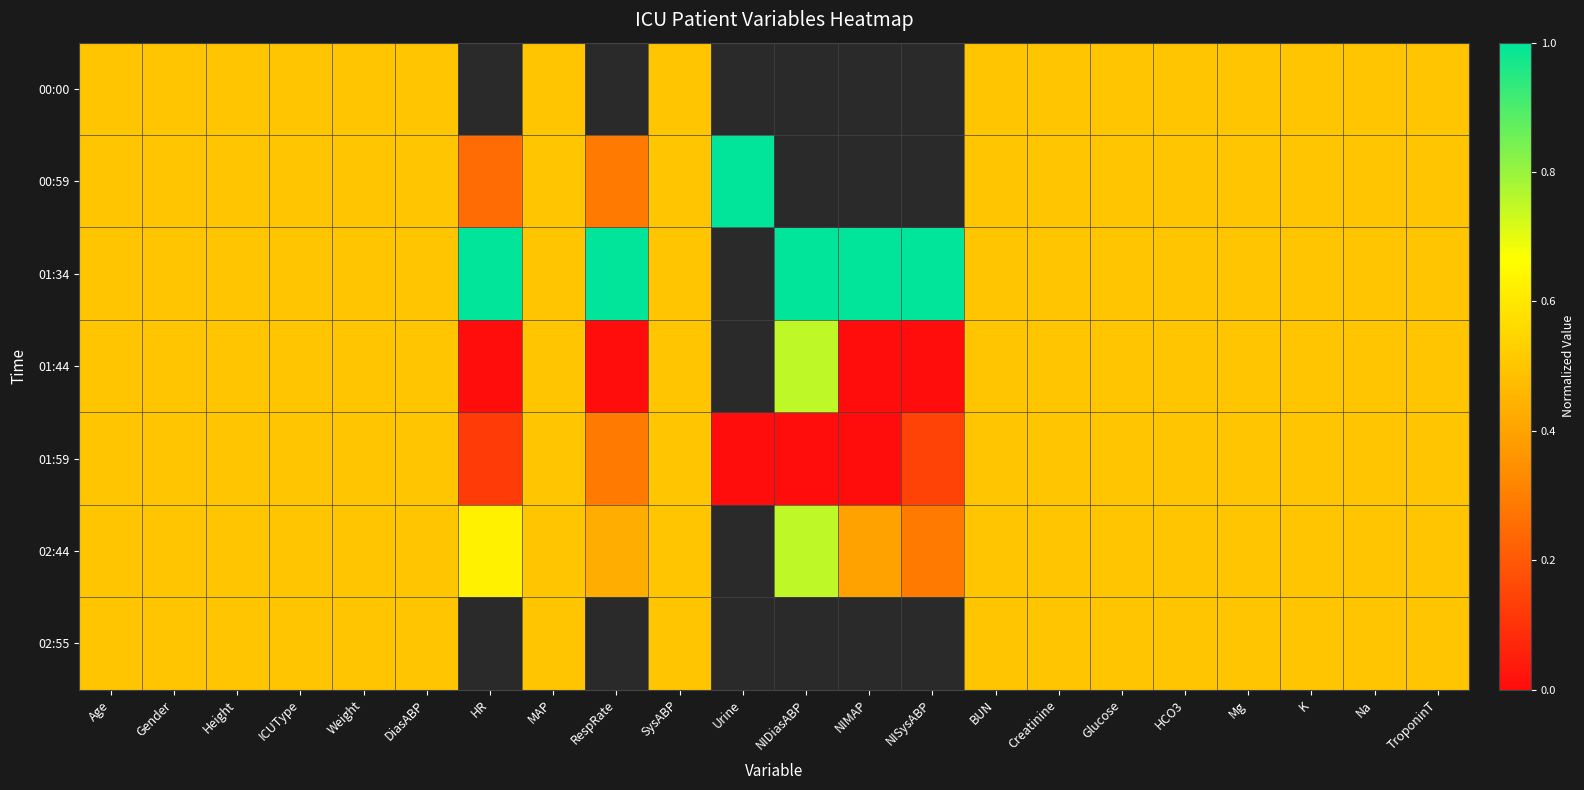

Is the value of 01:44 at Mg greater than the value of 02:55 at Urine?

No